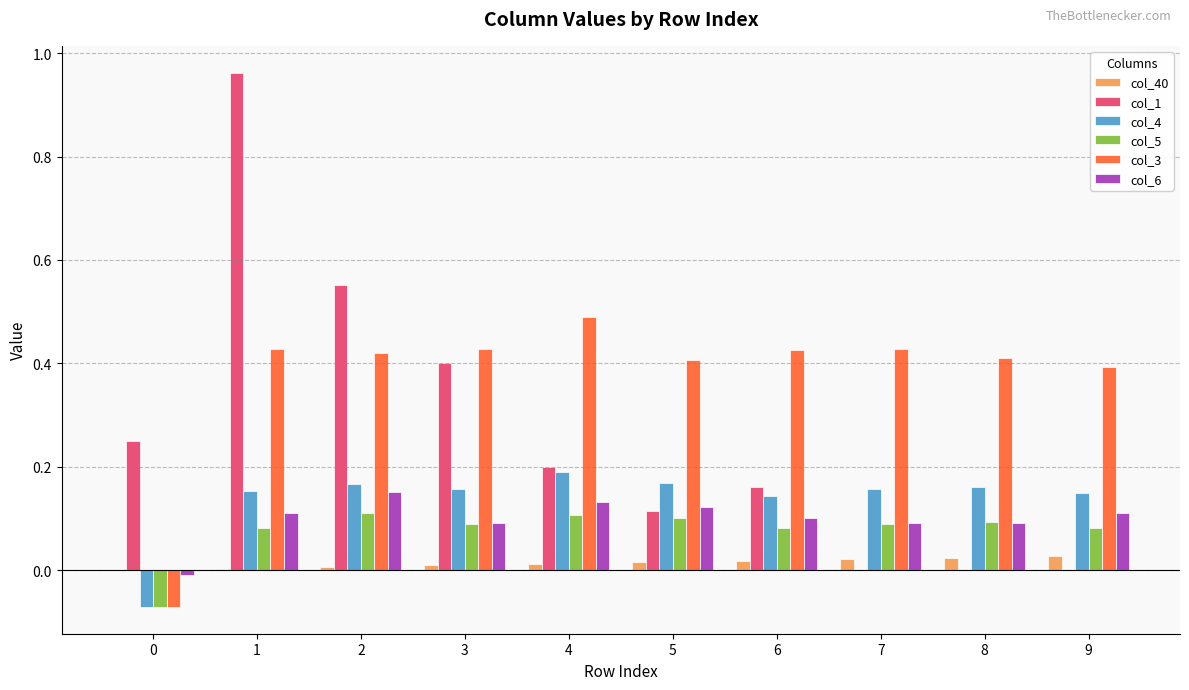

What is the total value across all series at 8?

0.8